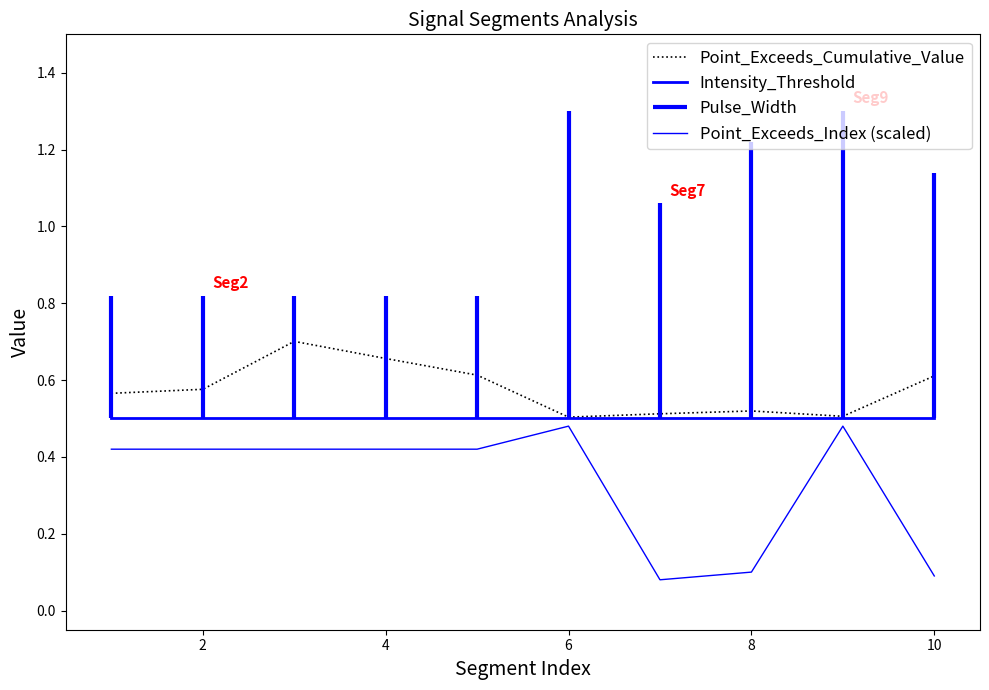

True or false: Intensity_Threshold and Point_Exceeds_Index (scaled) cross at least once.

False